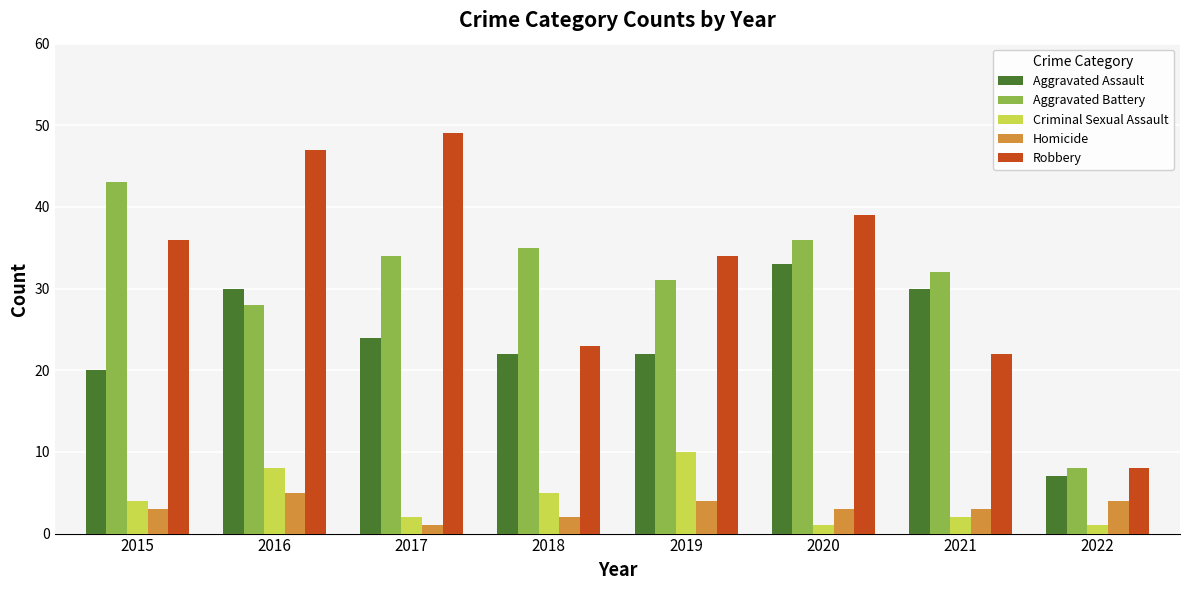

What is the lowest value of the Aggravated Battery series?

8